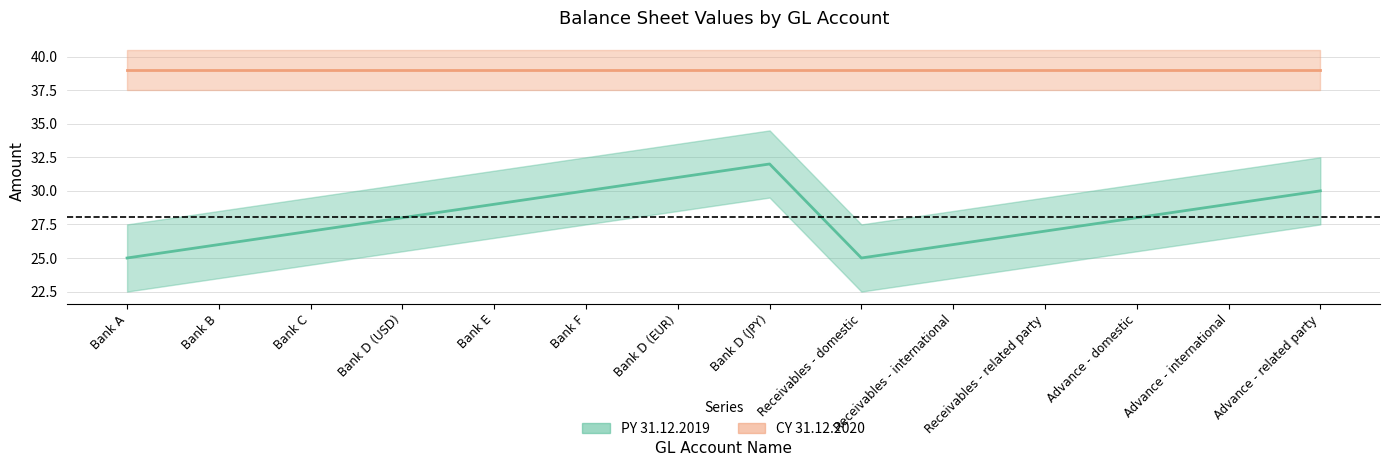

What is the value of the 5th point from the left?

29